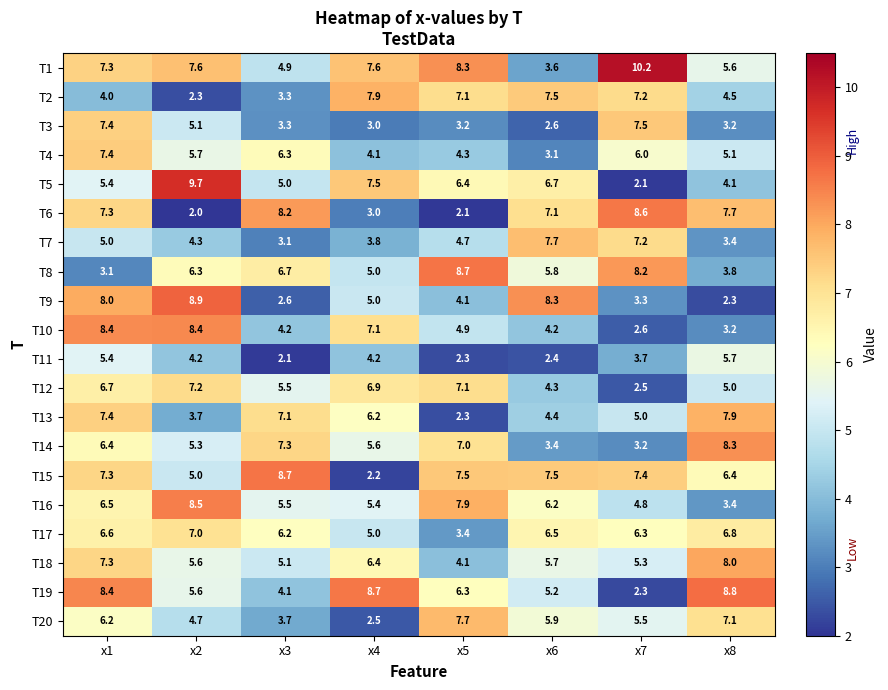

What is the maximum value for T6?

8.6